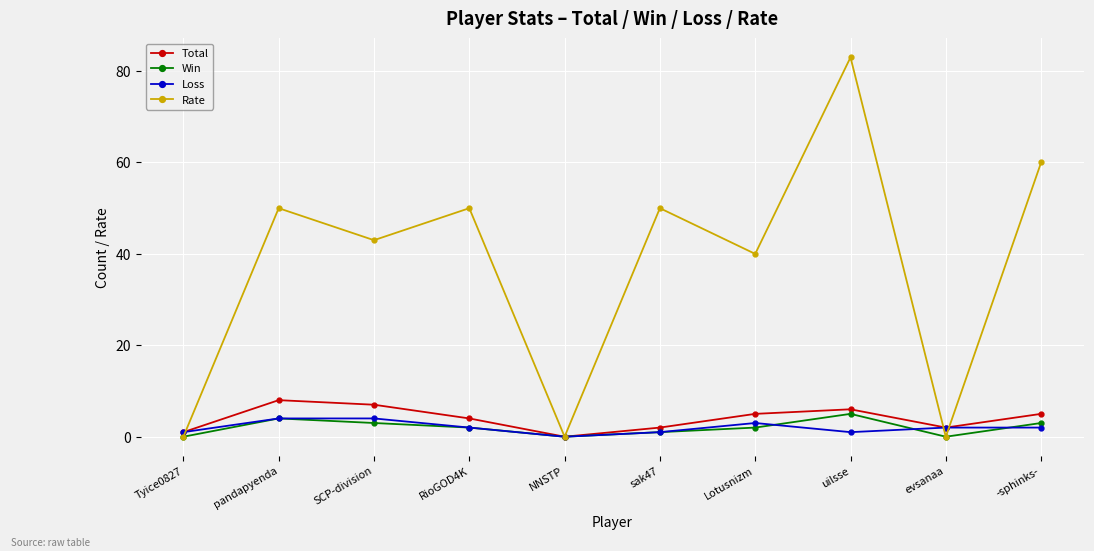

How many series are shown in this chart?

4